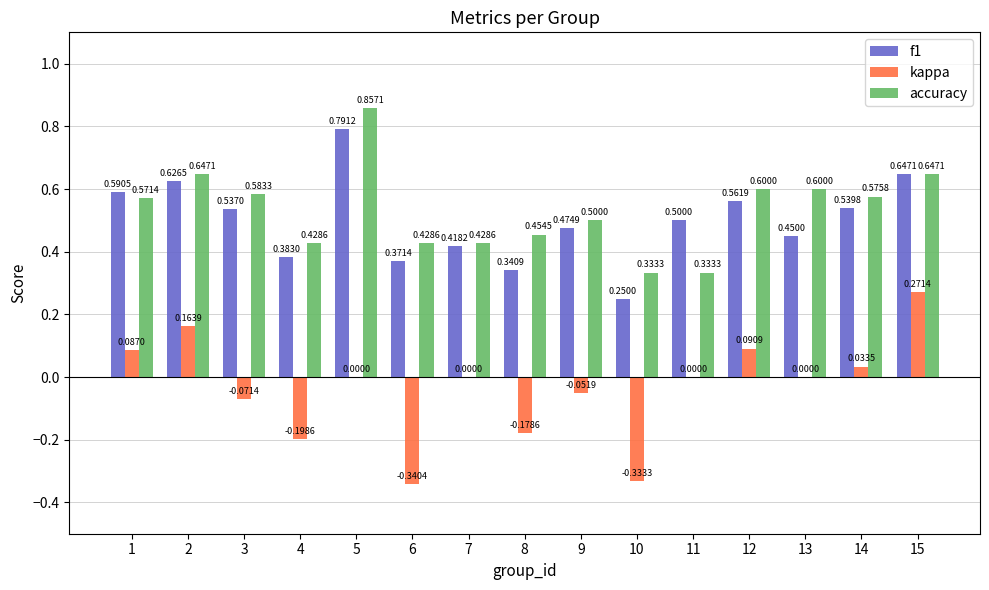

What is the sum of all kappa values?

-0.5